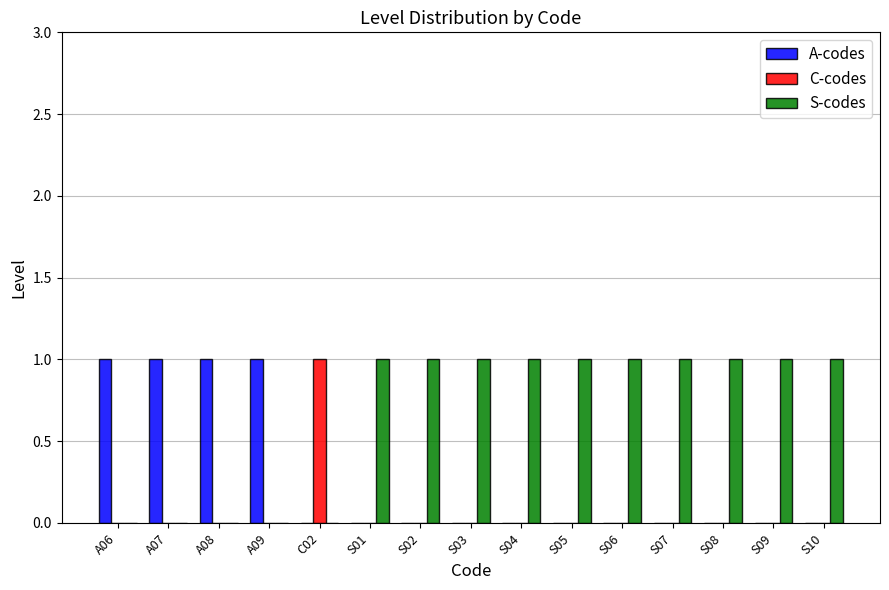

How many categories are shown in the chart?

15